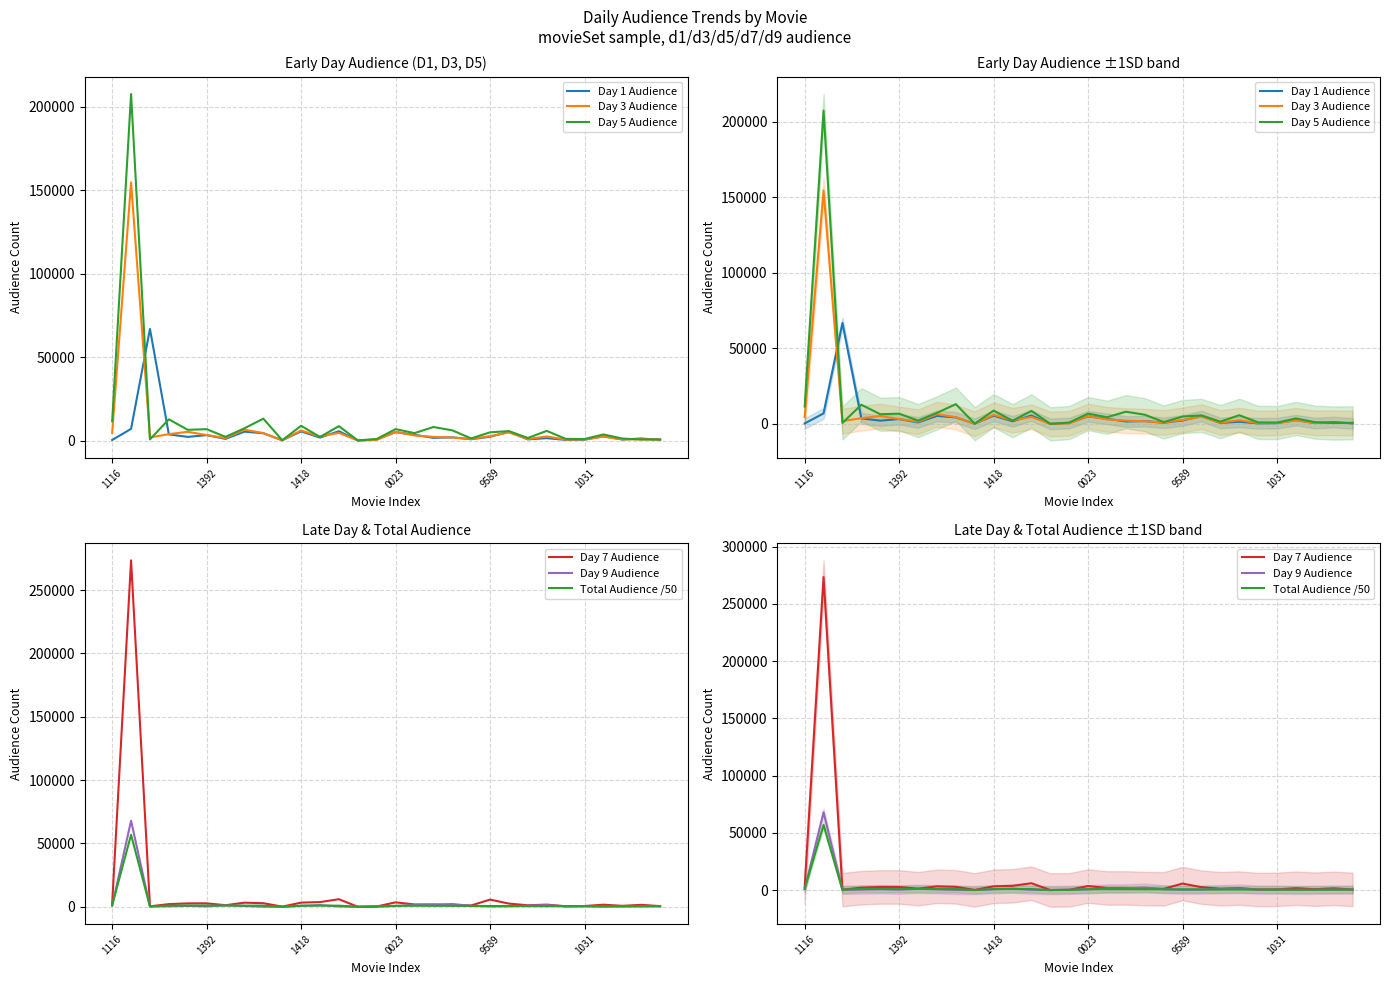

How many lines are shown in the chart?

6